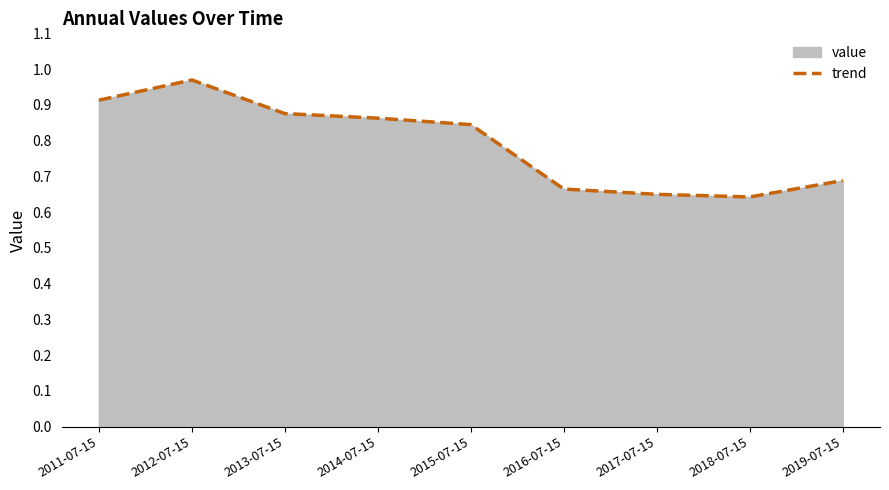

What is the value of the 9th point from the left?

0.7